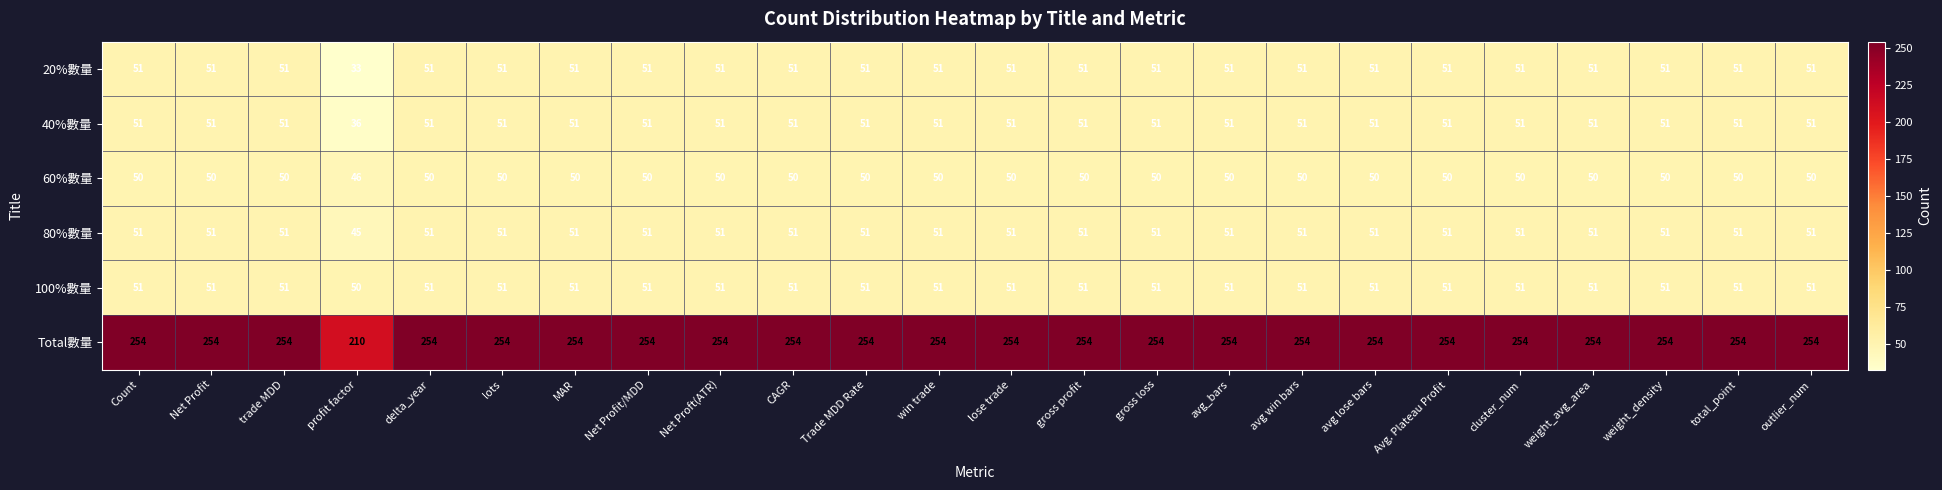

What is the difference between the maximum and minimum values in the 20%數量 series?

18